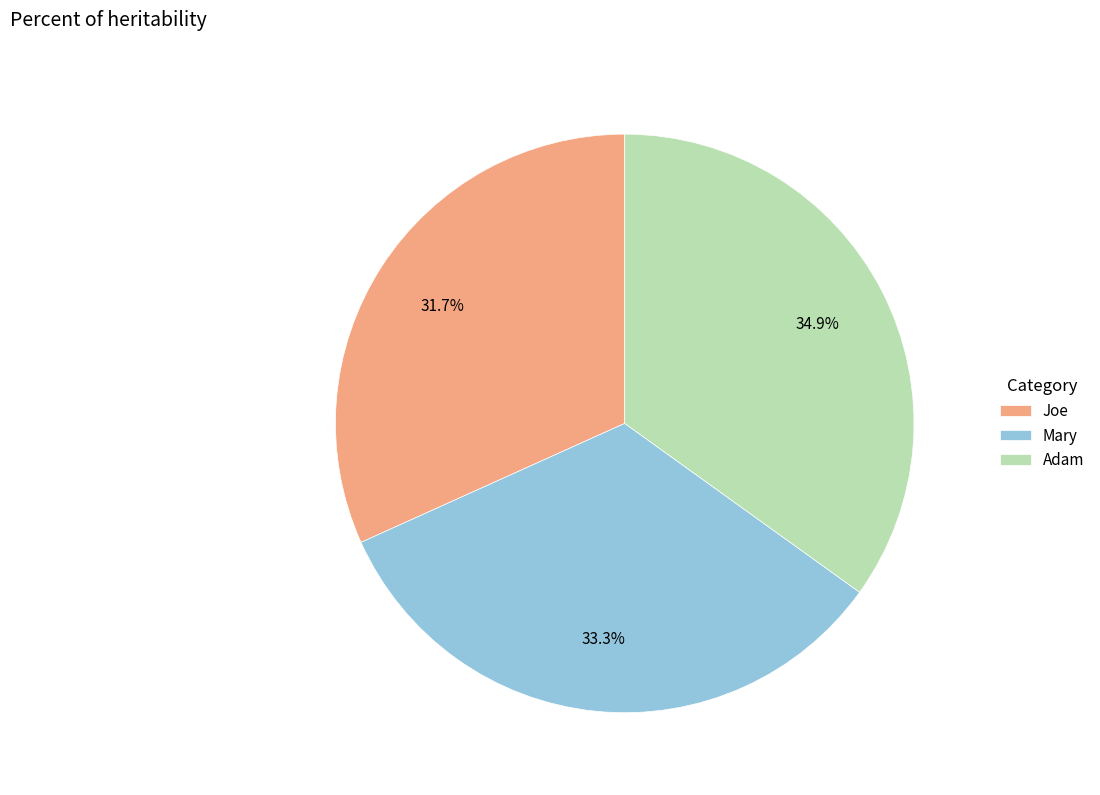

To the nearest percent, what percentage of the pie is Mary?

33%